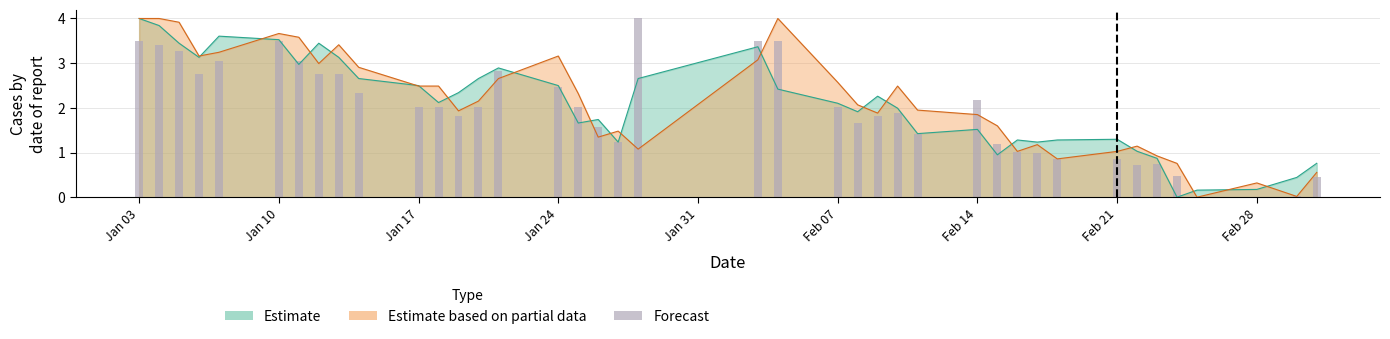

What is the value of the 10th bar from the left?

2.3